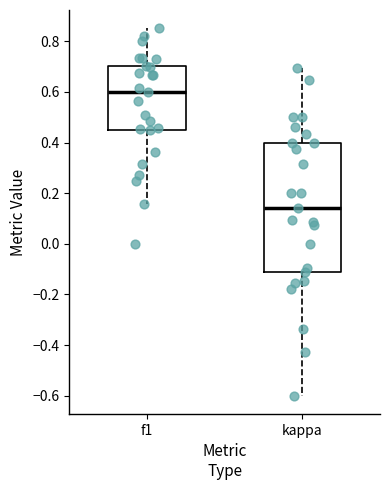

Which box has the highest median line?

f1